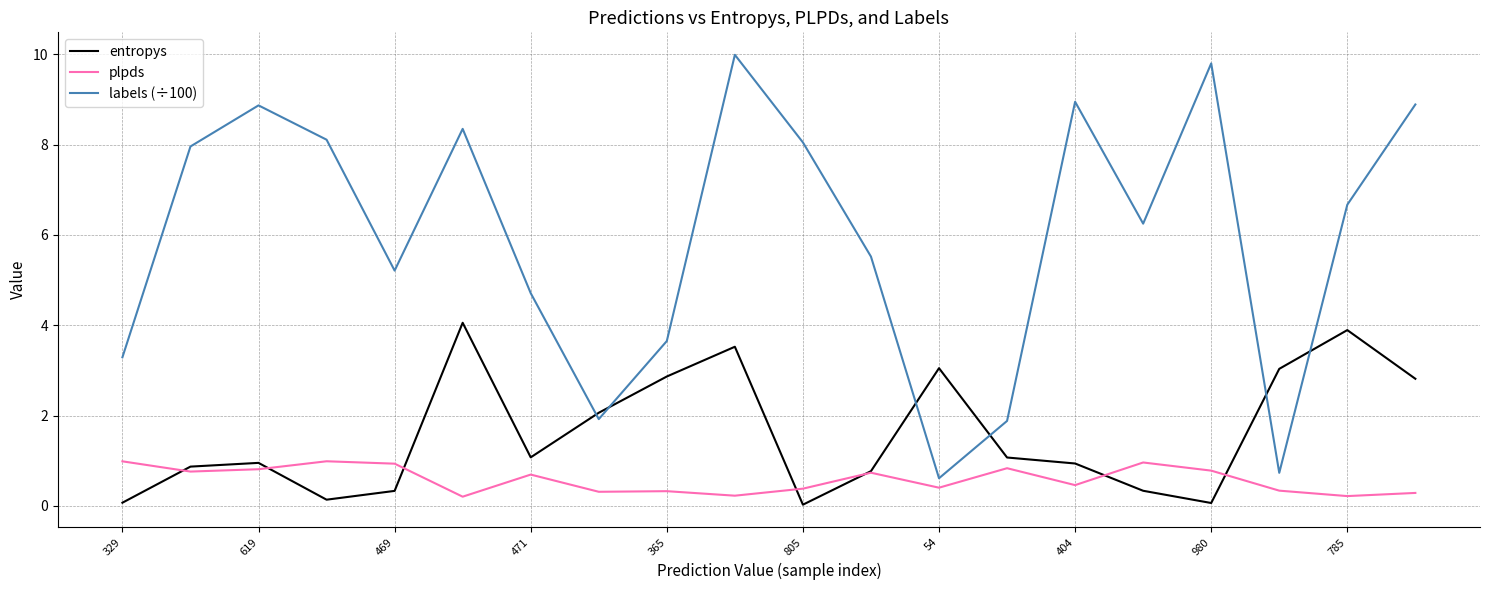

What is the difference between the maximum and second lowest values in the entropys series?

4.0